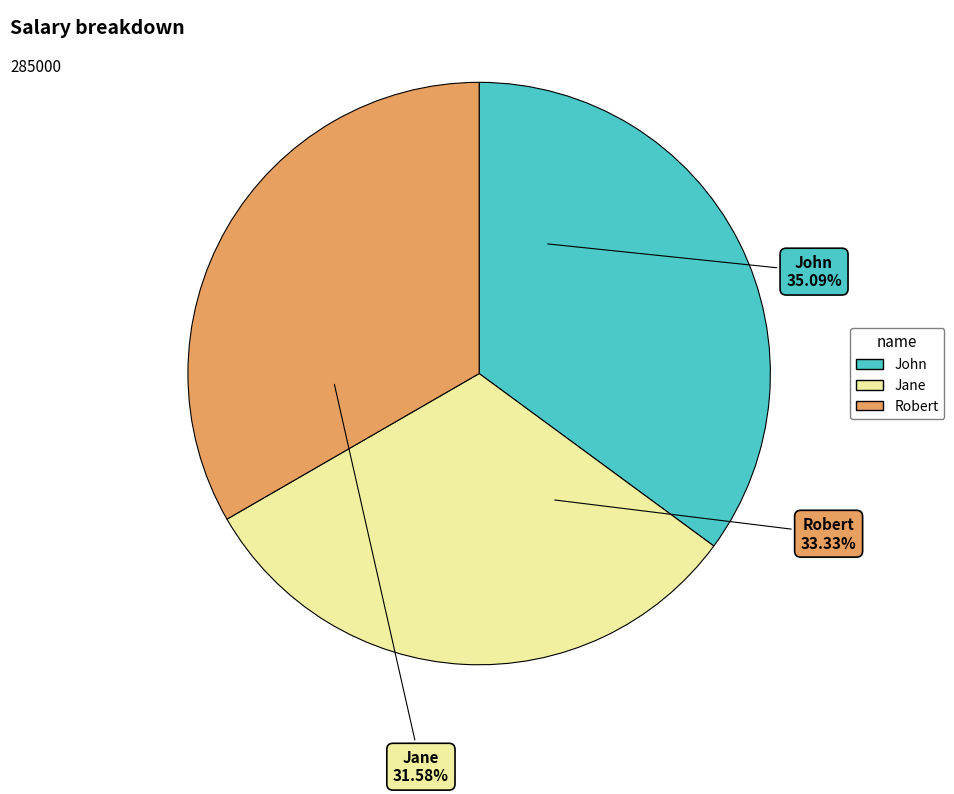

What is the smallest slice in the pie chart?

Jane